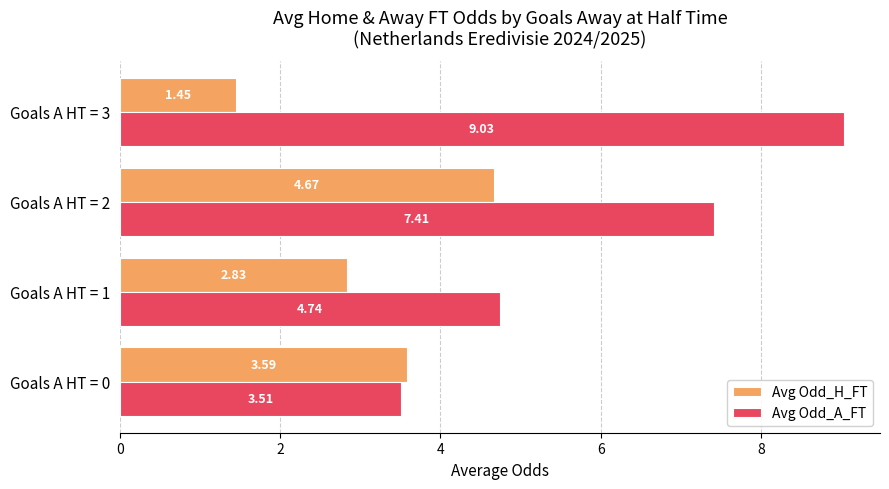

What is the difference between the maximum and minimum values in the Avg Odd_A_FT series?

5.5